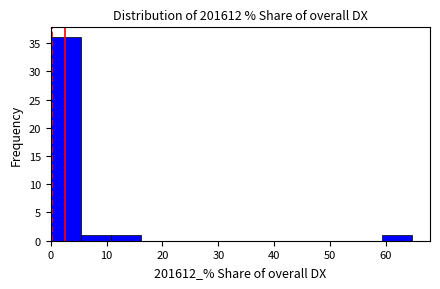

Reading left to right, transcribe this chart: for each bar, give the range it covers on the x-axis and its height. Neither the bar edges nor the heights are printed on the chart, so give them approximately, as read against the axes.

0 to 5: 36
5 to 11: 1
11 to 16: 1
16 to 22: 0
22 to 27: 0
27 to 32: 0
32 to 38: 0
38 to 43: 0
43 to 48: 0
48 to 54: 0
54 to 59: 0
59 to 65: 1